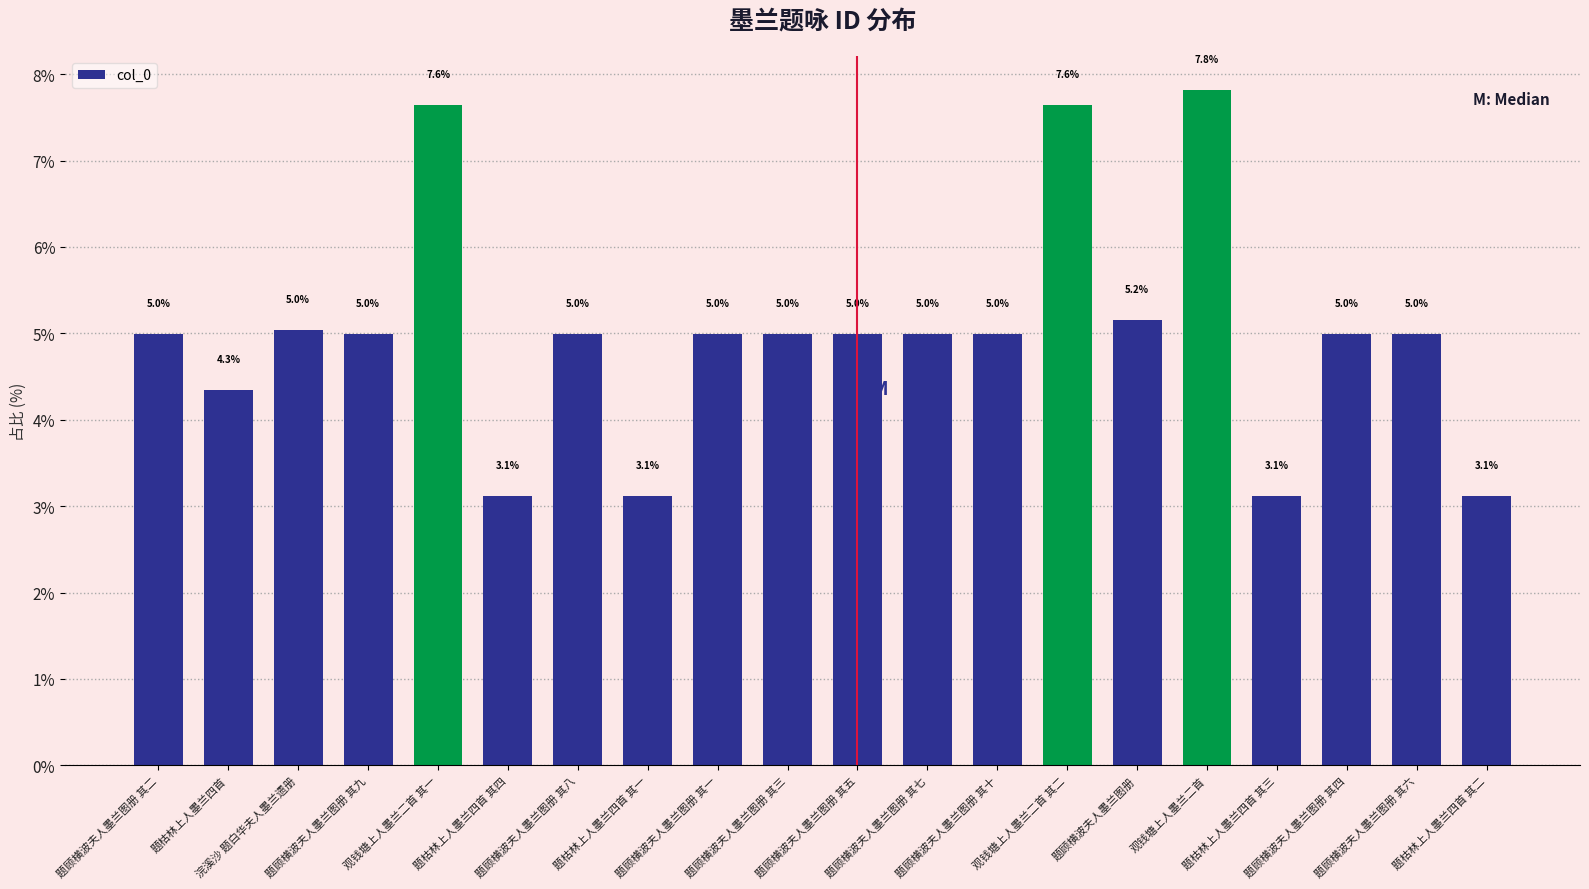

What is the greatest value displayed?

7.8